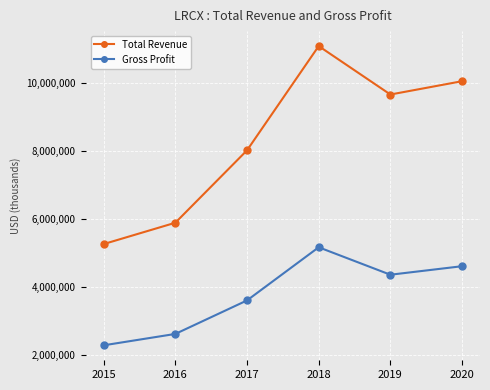

What are all the series names shown in the legend?

Total Revenue, Gross Profit